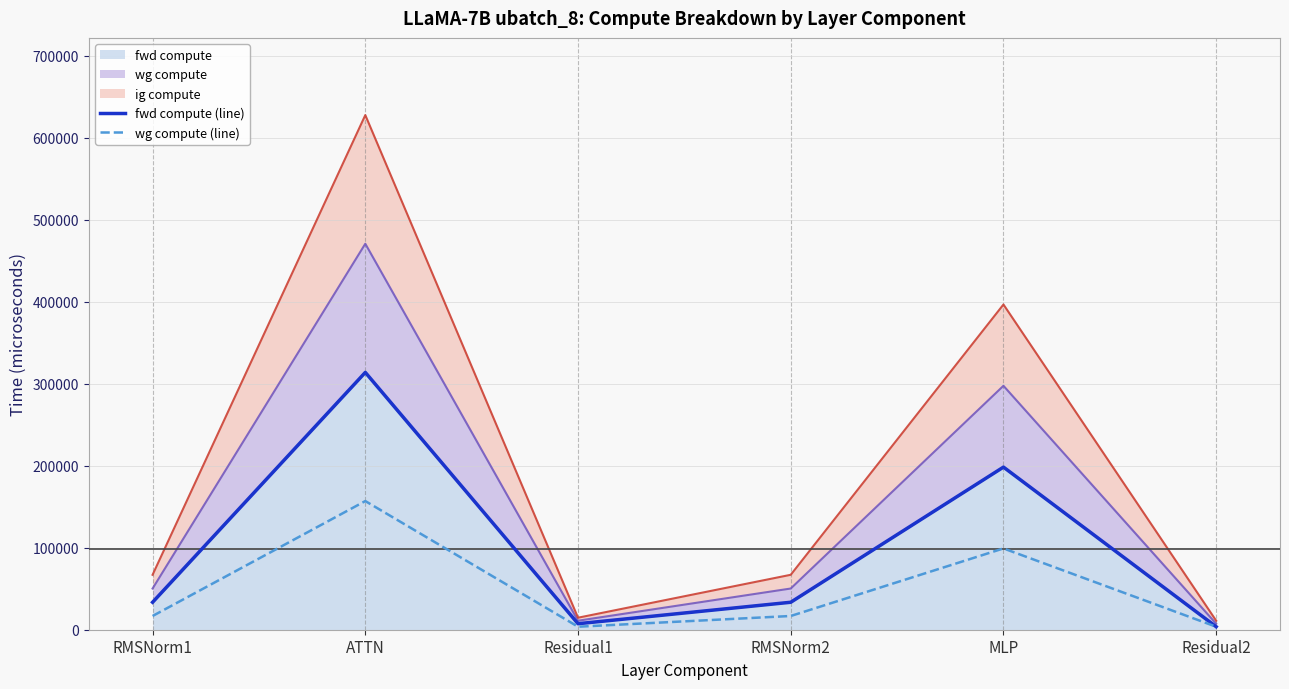

Is it true that fwd compute (line) equals 19199.5 at RMSNorm1?

False